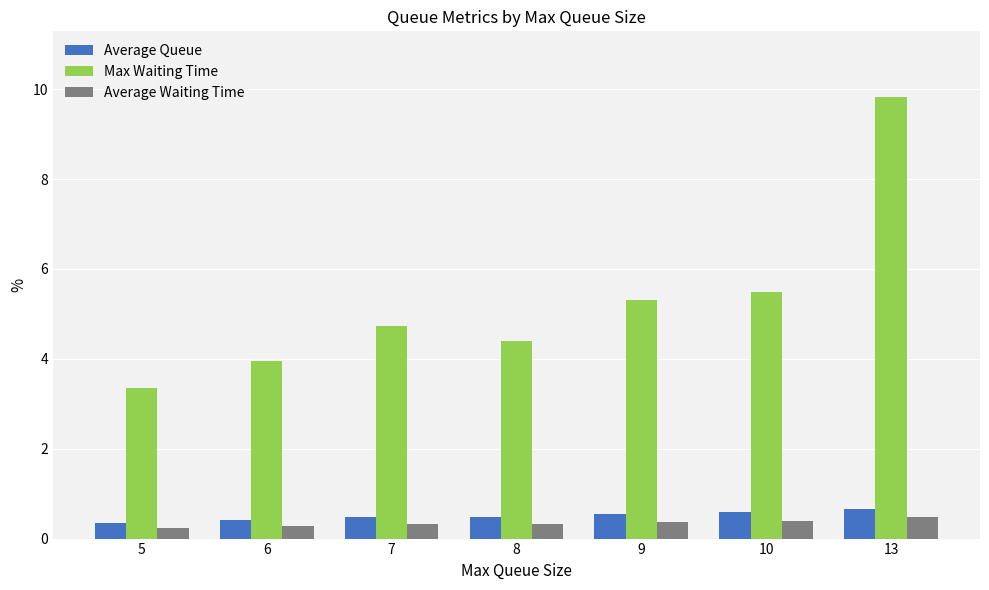

Between 5 and 10, which series saw the biggest shift?

Max Waiting Time